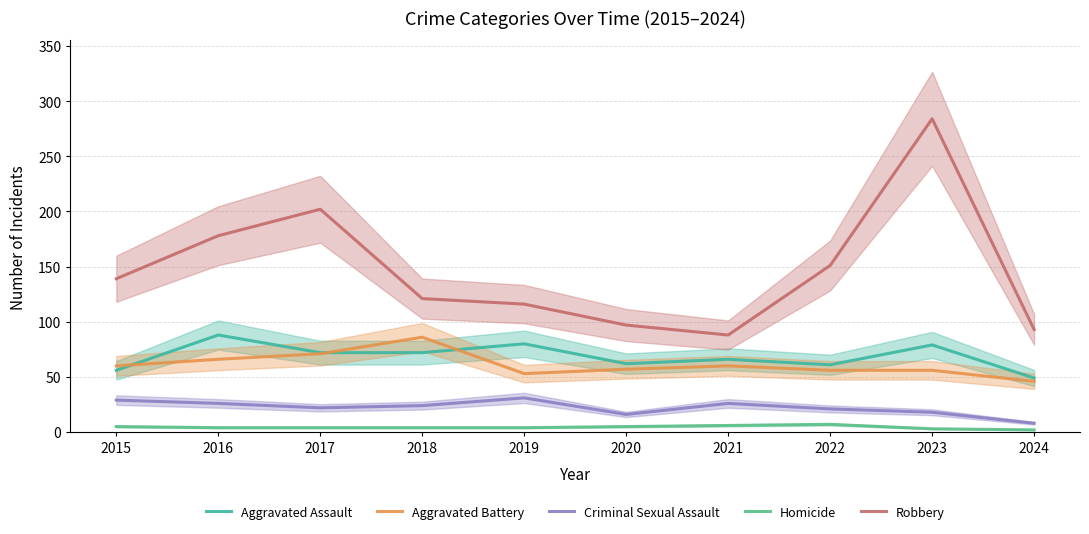

Read the Robbery value at 2017.

202